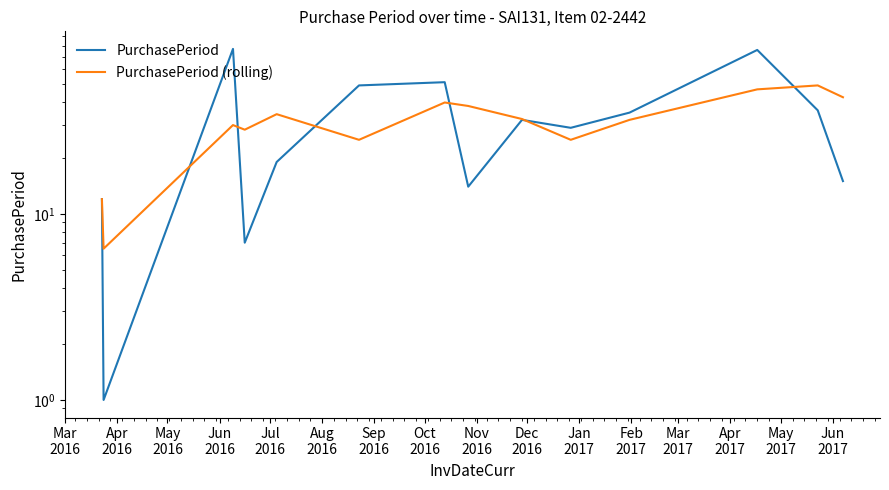

Reading right to left, extract all data points from this chart.

PurchasePeriod: 15.0	36.0	76.0	35.0	29.0	32.0	14.0	51.0	49.0	19.0	7.0	77.0	1.0	12.0
PurchasePeriod (rolling): 42.3	49.0	46.7	32.0	25.0	32.3	38.0	39.7	25.0	34.3	28.3	30.0	6.5	12.0